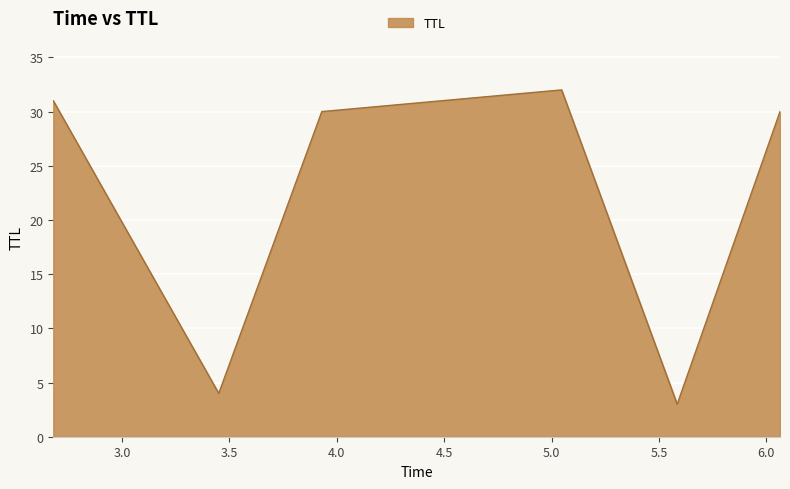

What is the minimum value shown in the chart?

3